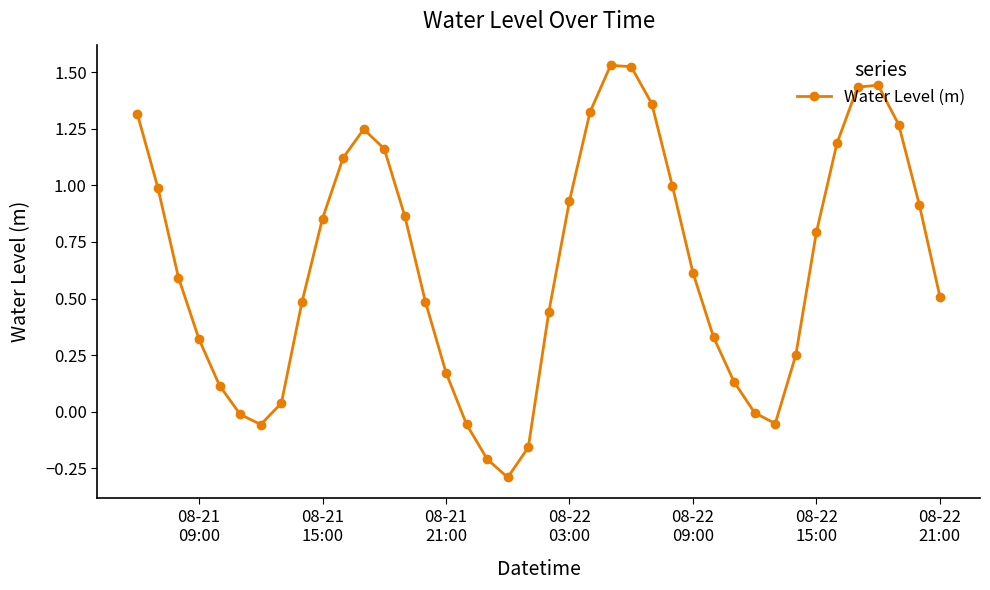

True or false: the data has more than 1 interior local peaks.

True